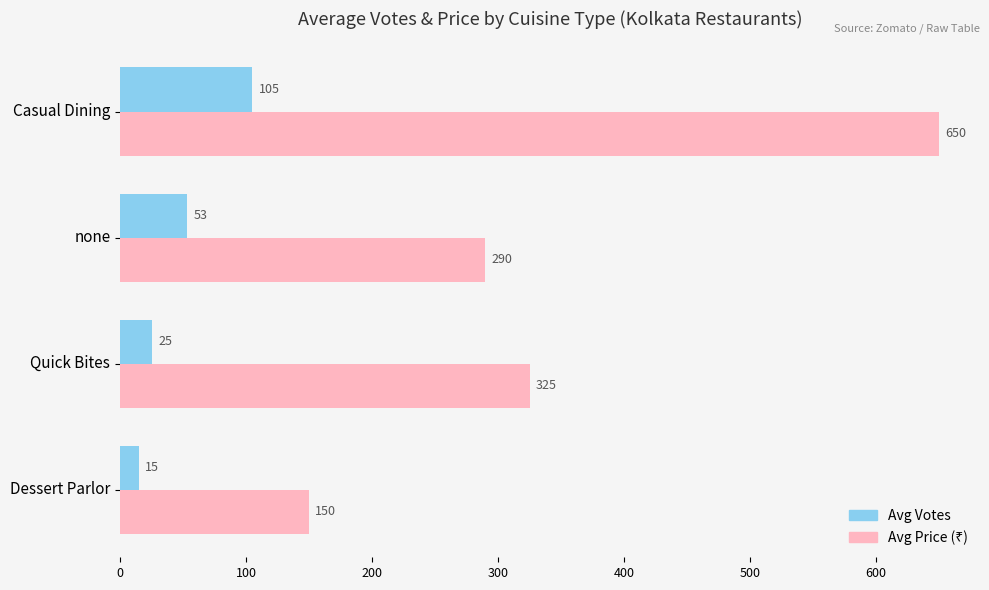

What is the difference between the highest and lowest values at Casual Dining?

545.0